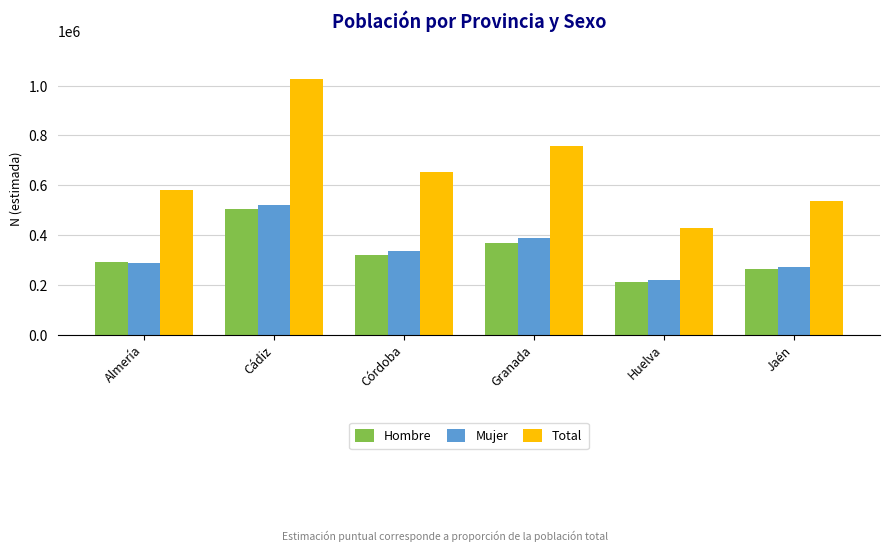

Between Almería and Jaén, which series saw the biggest shift?

Total